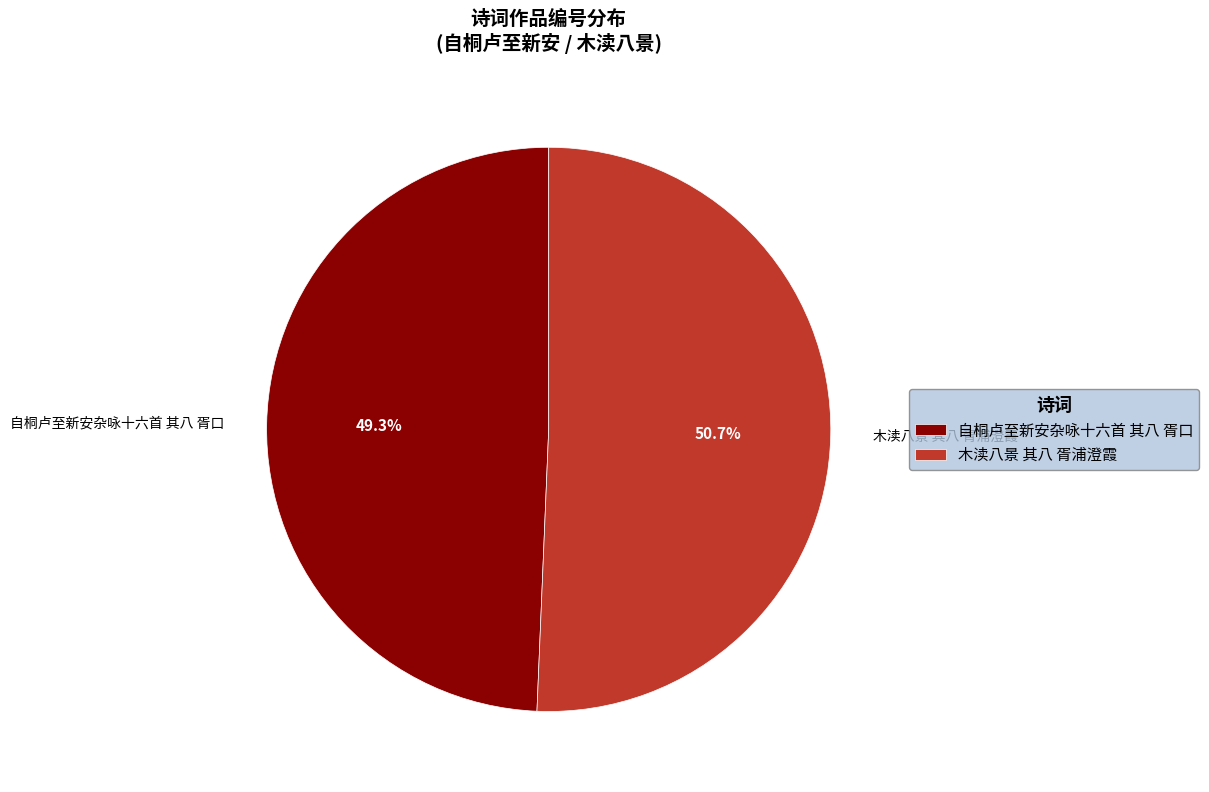

To the nearest percent, what is the difference between the 自桐卢至新安杂咏十六首 其八 胥口 and 木渎八景 其八 胥浦澄霞 slice percentages?

1%